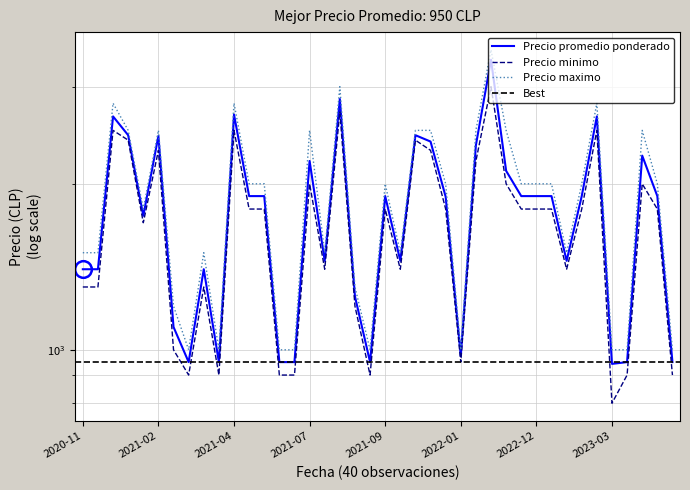

True or false: Precio maximo has more than 1 points higher than both neighbors.

True